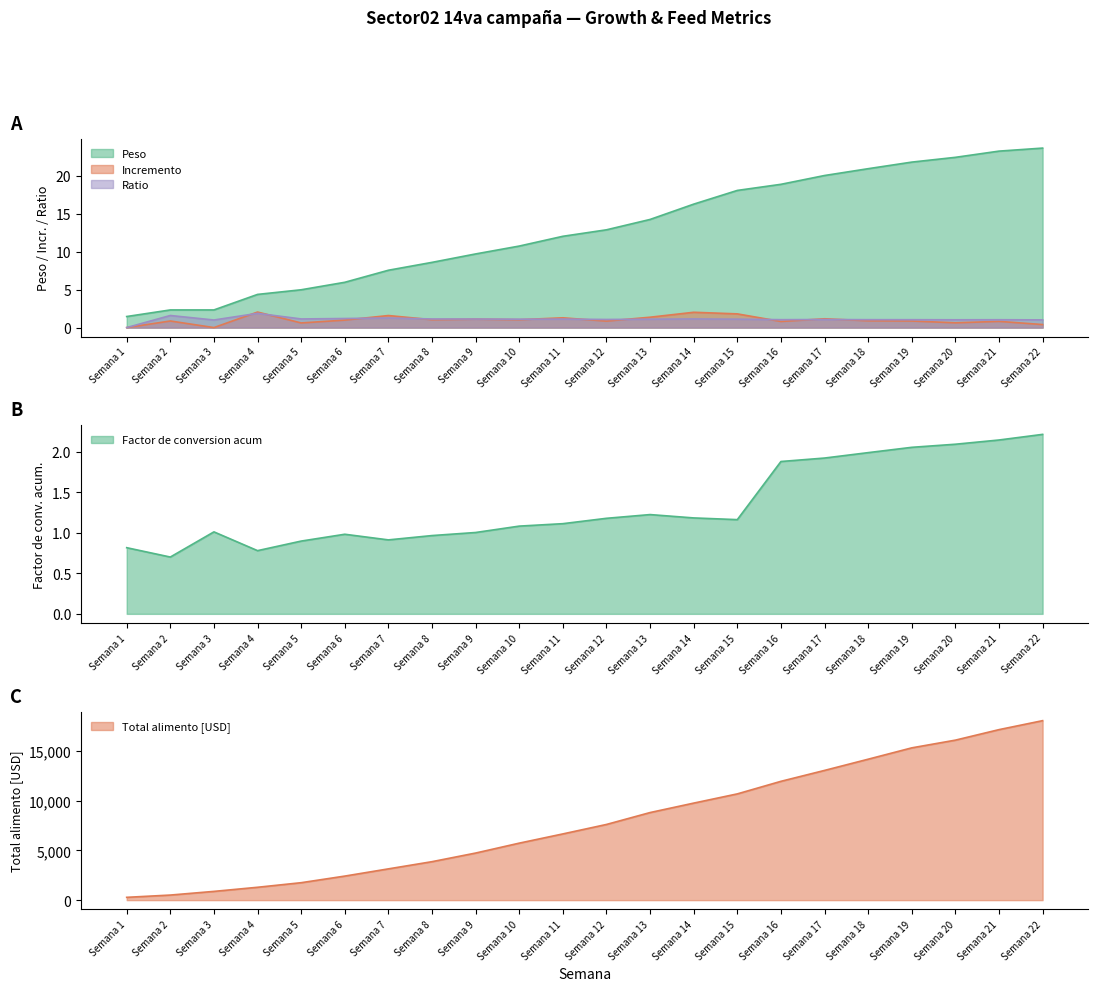

What is the sum of the Peso values at Semana 9 and Semana 12?

22.6